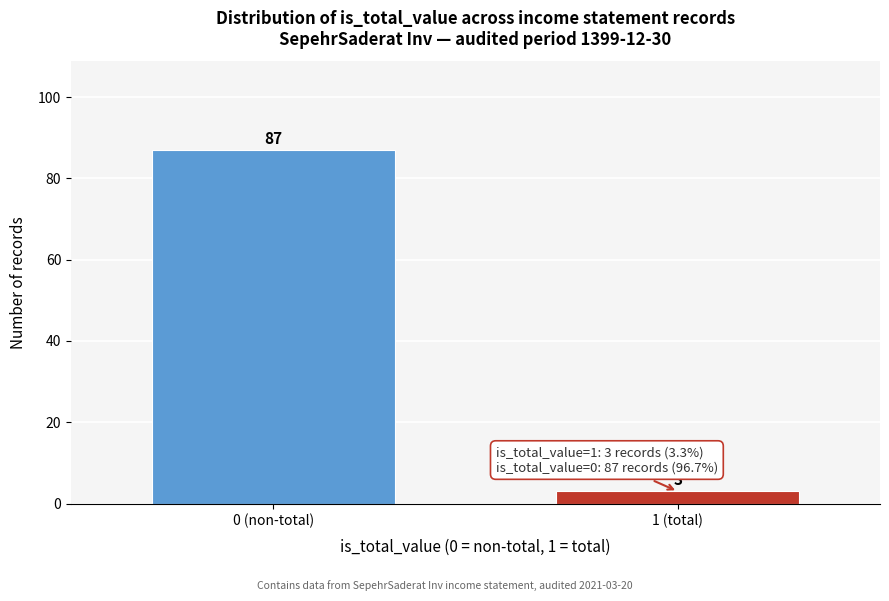

Reading left to right, what are all the values shown in this chart?

0 (non-total)=87	1 (total)=3